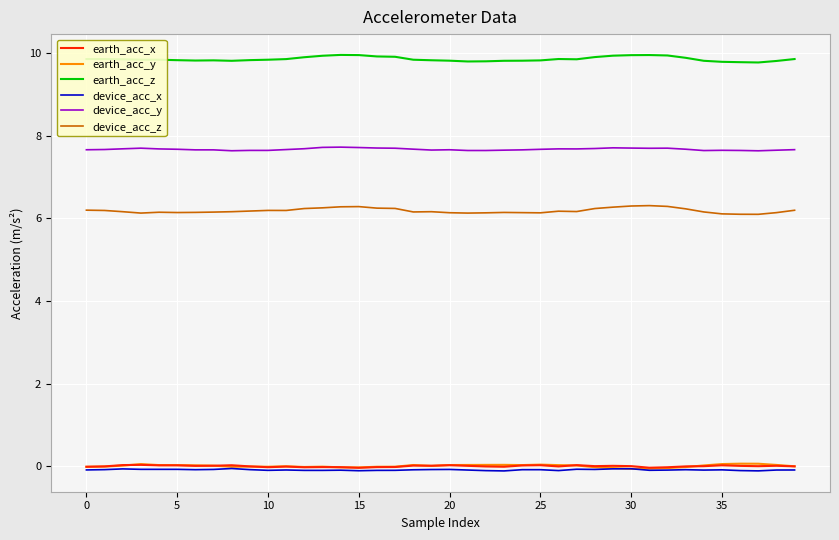

True or false: earth_acc_x and earth_acc_z intersect in this chart.

False